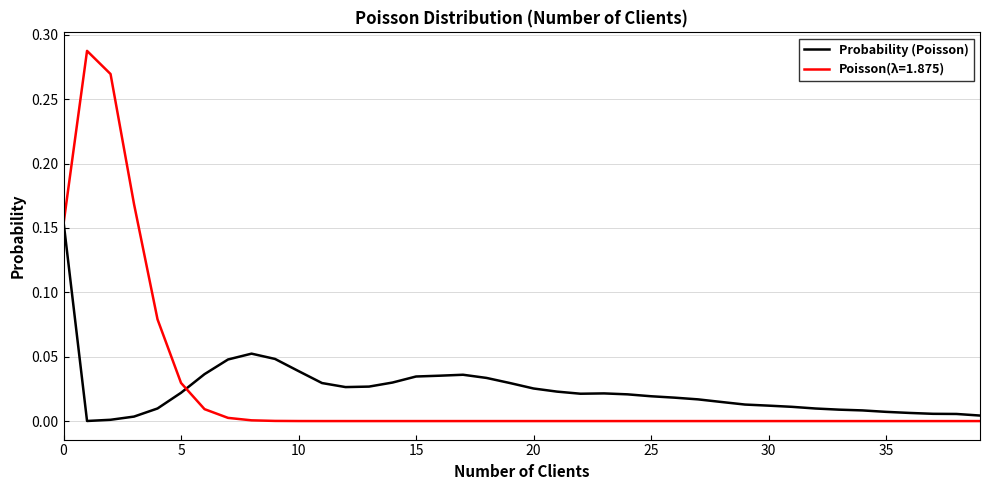

Which series has the widest spread of values?

Poisson(λ=1.875)